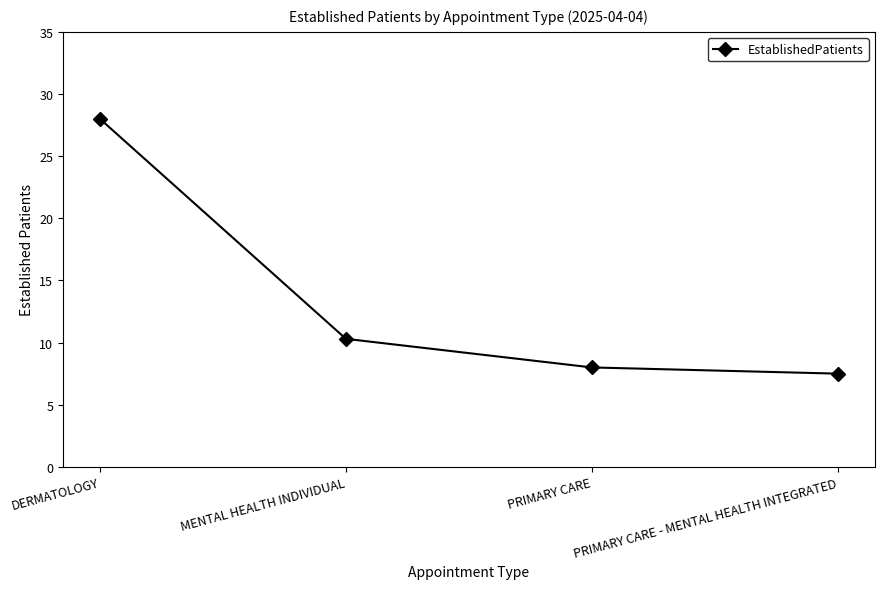

What is the difference between the maximum and minimum values?

20.5